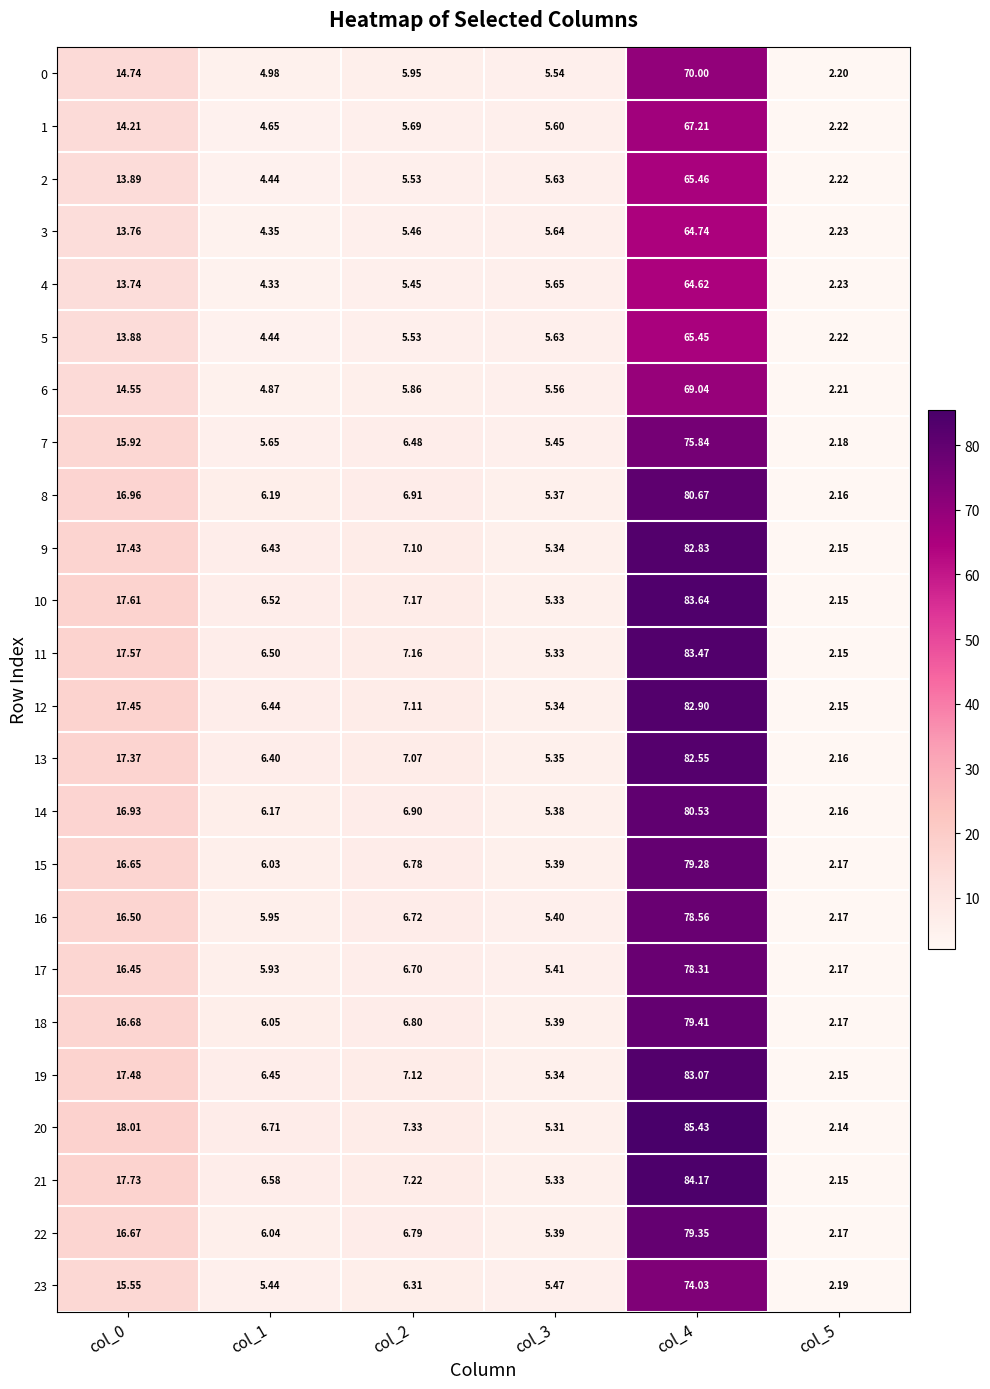

Is the value of 7 at col_4 greater than the value of 14 at col_5?

Yes